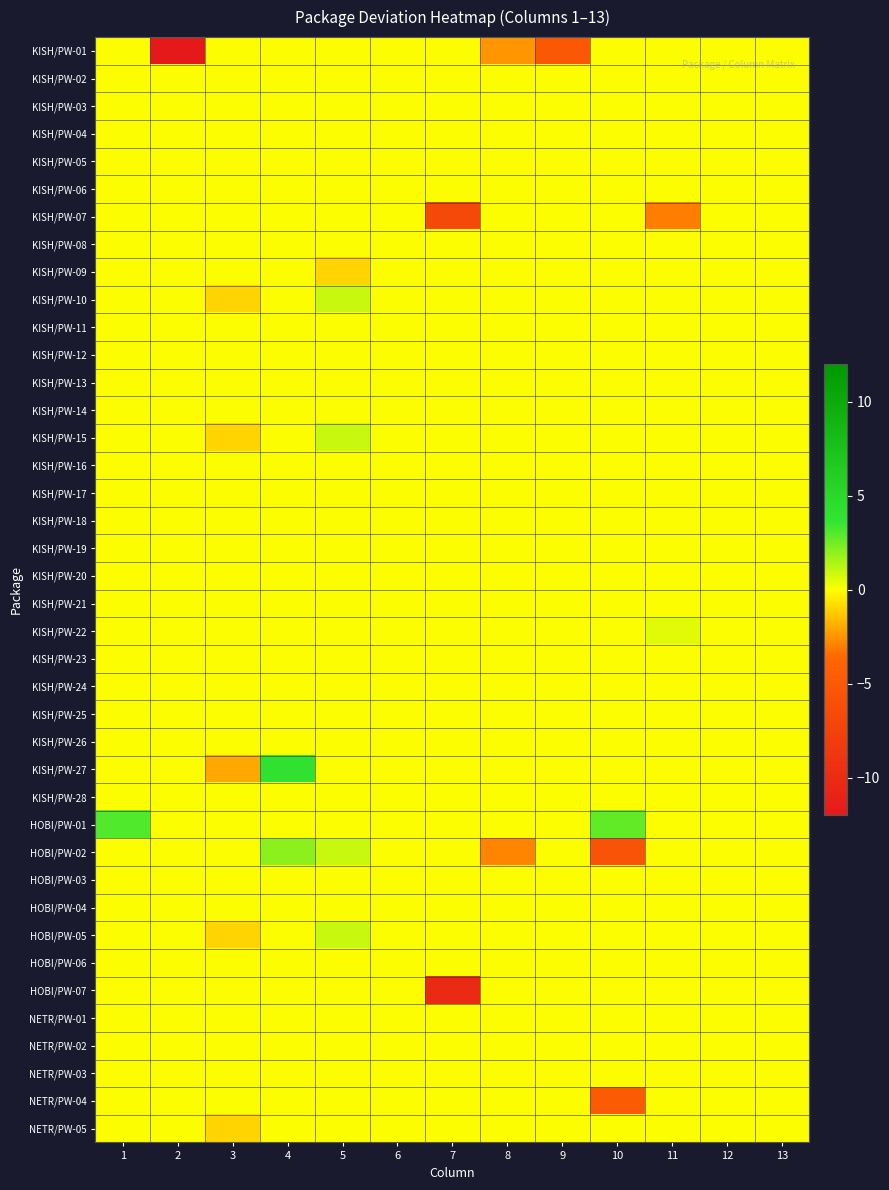

Reading right to left, transcribe all the data shown in this chart.

KISH/PW-01: 13=0.0	12=0.0	11=0.0	10=0.0	9=-5.0	8=-2.5	7=0.0	6=0.0	5=0.0	4=0.0	3=0.0	2=-12.0	1=0.0
KISH/PW-02: 13=0.0	12=0.0	11=0.0	10=0.0	9=0.0	8=0.0	7=0.0	6=0.0	5=0.0	4=0.0	3=0.0	2=0.0	1=0.0
KISH/PW-03: 13=0.0	12=0.0	11=0.0	10=0.0	9=0.0	8=0.0	7=0.0	6=0.0	5=0.0	4=0.0	3=0.0	2=0.0	1=0.0
KISH/PW-04: 13=0.0	12=0.0	11=0.0	10=0.0	9=0.0	8=0.0	7=0.0	6=0.0	5=0.0	4=0.0	3=0.0	2=0.0	1=0.0
KISH/PW-05: 13=0.0	12=0.0	11=0.0	10=0.0	9=0.0	8=0.0	7=0.0	6=0.0	5=0.0	4=0.0	3=0.0	2=0.0	1=0.0
KISH/PW-06: 13=0.0	12=0.0	11=0.0	10=0.0	9=0.0	8=0.0	7=0.0	6=0.0	5=0.0	4=0.0	3=0.0	2=0.0	1=0.0
KISH/PW-07: 13=0.0	12=0.0	11=-3.1	10=0.0	9=0.0	8=0.0	7=-6.7	6=0.0	5=0.0	4=0.0	3=0.0	2=0.0	1=0.0
KISH/PW-08: 13=0.0	12=0.0	11=0.0	10=0.0	9=0.0	8=0.0	7=0.0	6=0.0	5=0.0	4=0.0	3=0.0	2=0.0	1=0.0
KISH/PW-09: 13=0.0	12=0.0	11=0.0	10=0.0	9=0.0	8=0.0	7=0.0	6=0.0	5=-1.0	4=0.0	3=0.0	2=0.0	1=0.0
KISH/PW-10: 13=0.0	12=0.0	11=0.0	10=0.0	9=0.0	8=0.0	7=0.0	6=0.0	5=1.0	4=0.0	3=-1.0	2=0.0	1=0.0
KISH/PW-11: 13=0.0	12=0.0	11=0.0	10=0.0	9=0.0	8=0.0	7=0.0	6=0.0	5=0.0	4=0.0	3=0.0	2=0.0	1=0.0
KISH/PW-12: 13=0.0	12=0.0	11=0.0	10=0.0	9=0.0	8=0.0	7=0.0	6=0.0	5=0.0	4=0.0	3=0.0	2=0.0	1=0.0
KISH/PW-13: 13=0.0	12=0.0	11=0.0	10=0.0	9=0.0	8=0.0	7=0.0	6=0.0	5=0.0	4=0.0	3=0.0	2=0.0	1=0.0
KISH/PW-14: 13=0.0	12=0.0	11=0.0	10=0.0	9=0.0	8=0.0	7=0.0	6=0.0	5=0.0	4=0.0	3=0.0	2=0.0	1=0.0
KISH/PW-15: 13=0.0	12=0.0	11=0.0	10=0.0	9=0.0	8=0.0	7=0.0	6=0.0	5=1.0	4=0.0	3=-1.0	2=0.0	1=0.0
KISH/PW-16: 13=0.0	12=0.0	11=0.0	10=0.0	9=0.0	8=0.0	7=0.0	6=0.0	5=0.0	4=0.0	3=0.0	2=0.0	1=0.0
KISH/PW-17: 13=0.0	12=0.0	11=0.0	10=0.0	9=0.0	8=0.0	7=0.0	6=0.0	5=0.0	4=0.0	3=0.0	2=0.0	1=0.0
KISH/PW-18: 13=0.0	12=0.0	11=0.0	10=0.0	9=0.0	8=0.0	7=0.0	6=0.0	5=0.0	4=0.0	3=0.0	2=0.0	1=0.0
KISH/PW-19: 13=0.0	12=0.0	11=0.0	10=0.0	9=0.0	8=0.0	7=0.0	6=0.0	5=0.0	4=0.0	3=0.0	2=0.0	1=0.0
KISH/PW-20: 13=0.0	12=0.0	11=0.0	10=0.0	9=0.0	8=0.0	7=0.0	6=0.0	5=0.0	4=0.0	3=0.0	2=0.0	1=0.0
KISH/PW-21: 13=0.0	12=0.0	11=0.0	10=0.0	9=0.0	8=0.0	7=0.0	6=0.0	5=0.0	4=0.0	3=0.0	2=0.0	1=0.0
KISH/PW-22: 13=0.0	12=0.0	11=0.5	10=0.0	9=0.0	8=0.0	7=0.0	6=0.0	5=0.0	4=0.0	3=0.0	2=0.0	1=0.0
KISH/PW-23: 13=0.0	12=0.0	11=0.0	10=0.0	9=0.0	8=0.0	7=0.0	6=0.0	5=0.0	4=0.0	3=0.0	2=0.0	1=0.0
KISH/PW-24: 13=0.0	12=0.0	11=0.0	10=0.0	9=0.0	8=0.0	7=0.0	6=0.0	5=0.0	4=0.0	3=0.0	2=0.0	1=0.0
KISH/PW-25: 13=0.0	12=0.0	11=0.0	10=0.0	9=0.0	8=0.0	7=0.0	6=0.0	5=0.0	4=0.0	3=0.0	2=0.0	1=0.0
KISH/PW-26: 13=0.0	12=0.0	11=0.0	10=0.0	9=0.0	8=0.0	7=0.0	6=0.0	5=0.0	4=0.0	3=0.0	2=0.0	1=0.0
KISH/PW-27: 13=0.0	12=0.0	11=0.0	10=0.0	9=0.0	8=0.0	7=0.0	6=0.0	5=0.0	4=4.0	3=-2.0	2=0.0	1=0.0
KISH/PW-28: 13=0.0	12=0.0	11=0.0	10=0.0	9=0.0	8=0.0	7=0.0	6=0.0	5=0.0	4=0.0	3=0.0	2=0.0	1=0.0
HOBI/PW-01: 13=0.0	12=0.0	11=0.0	10=2.8	9=0.0	8=0.0	7=0.0	6=0.0	5=0.0	4=0.0	3=0.0	2=0.0	1=3.0
HOBI/PW-02: 13=0.0	12=0.0	11=0.0	10=-5.6	9=0.0	8=-2.9	7=0.0	6=0.0	5=1.0	4=2.0	3=0.0	2=0.0	1=0.0
HOBI/PW-03: 13=0.0	12=0.0	11=0.0	10=0.0	9=0.0	8=0.0	7=0.0	6=0.0	5=0.0	4=0.0	3=0.0	2=0.0	1=0.0
HOBI/PW-04: 13=0.0	12=0.0	11=0.0	10=0.0	9=0.0	8=0.0	7=0.0	6=0.0	5=0.0	4=0.0	3=0.0	2=0.0	1=0.0
HOBI/PW-05: 13=0.0	12=0.0	11=0.0	10=0.0	9=0.0	8=0.0	7=0.0	6=0.0	5=1.0	4=0.0	3=-1.0	2=0.0	1=0.0
HOBI/PW-06: 13=0.0	12=0.0	11=0.0	10=0.0	9=0.0	8=0.0	7=0.0	6=0.0	5=0.0	4=0.0	3=0.0	2=0.0	1=0.0
HOBI/PW-07: 13=0.0	12=0.0	11=0.0	10=0.0	9=0.0	8=0.0	7=-10.1	6=0.0	5=0.0	4=0.0	3=0.0	2=0.0	1=0.0
NETR/PW-01: 13=0.0	12=0.0	11=0.0	10=0.0	9=0.0	8=0.0	7=0.0	6=0.0	5=0.0	4=0.0	3=0.0	2=0.0	1=0.0
NETR/PW-02: 13=0.0	12=0.0	11=0.0	10=0.0	9=0.0	8=0.0	7=0.0	6=0.0	5=0.0	4=0.0	3=0.0	2=0.0	1=0.0
NETR/PW-03: 13=0.0	12=0.0	11=0.0	10=0.0	9=0.0	8=0.0	7=0.0	6=0.0	5=0.0	4=0.0	3=0.0	2=0.0	1=0.0
NETR/PW-04: 13=0.0	12=0.0	11=0.0	10=-4.8	9=0.0	8=0.0	7=0.0	6=0.0	5=0.0	4=0.0	3=0.0	2=0.0	1=0.0
NETR/PW-05: 13=0.0	12=0.0	11=0.0	10=0.0	9=0.0	8=0.0	7=0.0	6=0.0	5=0.0	4=0.0	3=-1.0	2=0.0	1=0.0